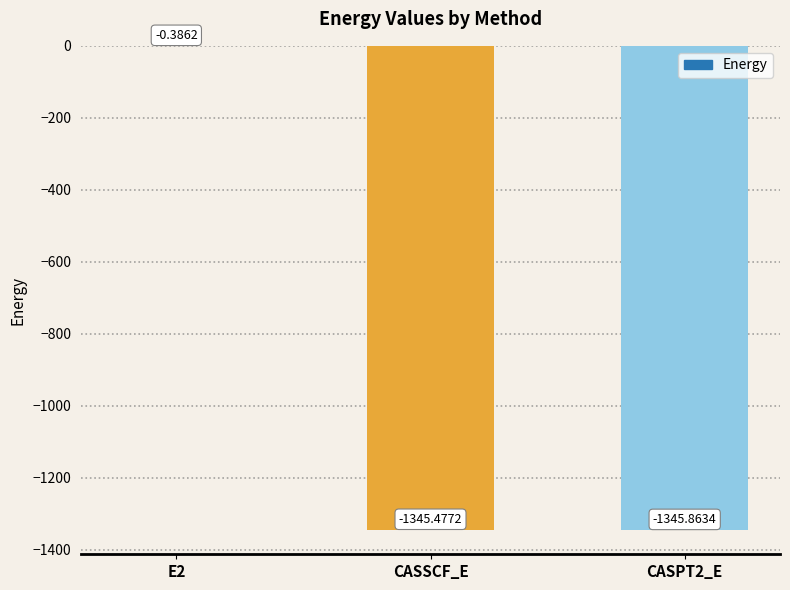

True or false: the data shows -1345.5 at CASSCF_E.

True